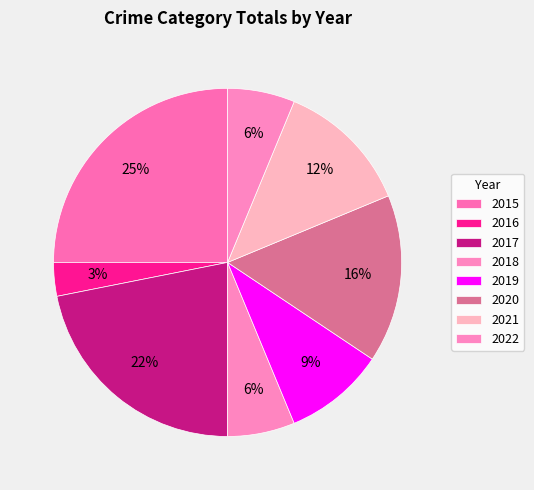

To the nearest percent, what portion does 2019 represent?

9%